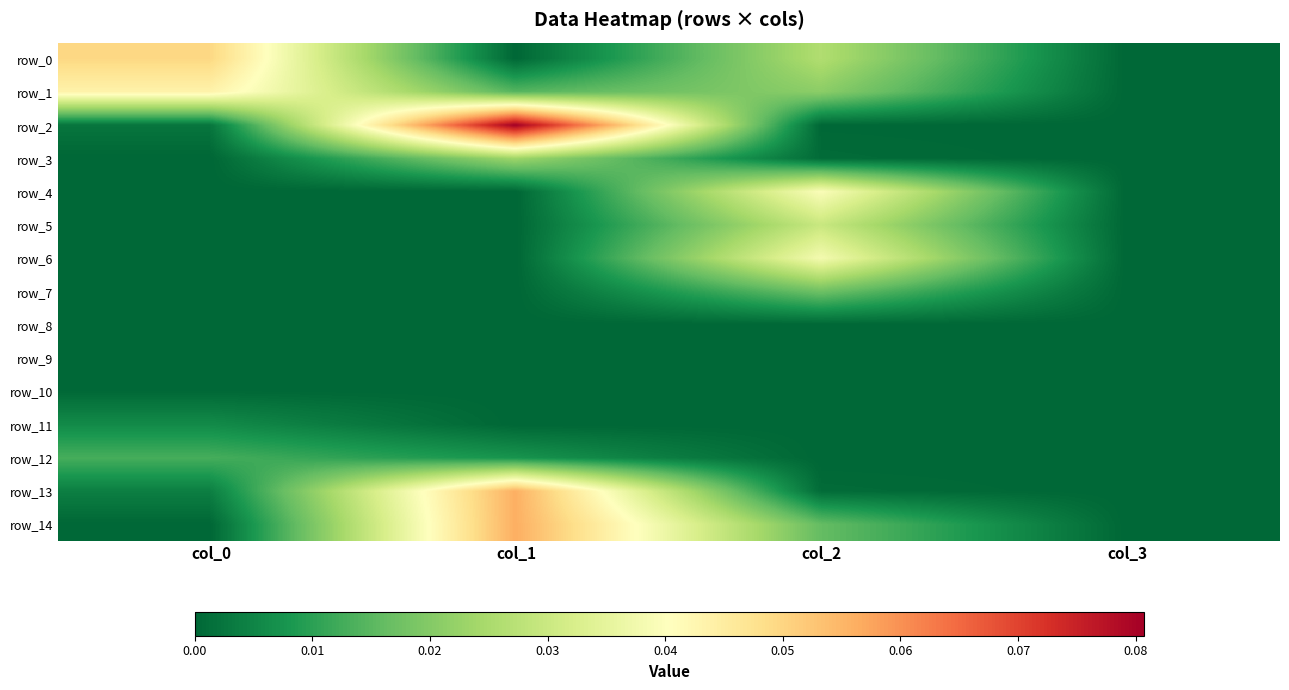

Rank the series by their maximum value, from highest to lowest.

row_2, row_14, row_13, row_0, row_1, row_4, row_6, row_5, row_3, row_7, row_12, row_11, row_10, row_8, row_9